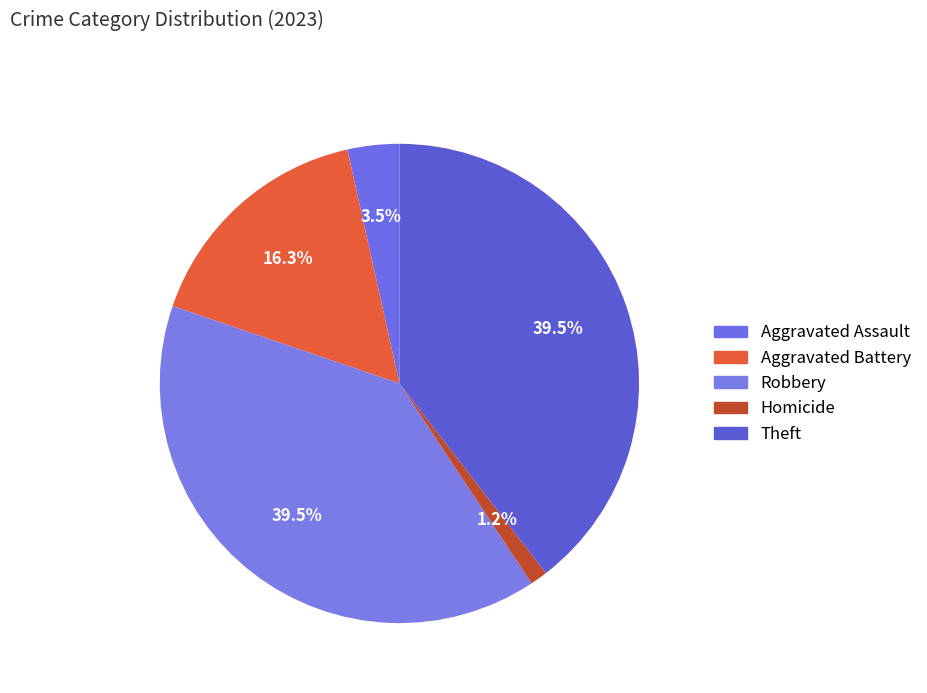

To the nearest percent, what percentage of the pie is Theft?

40%